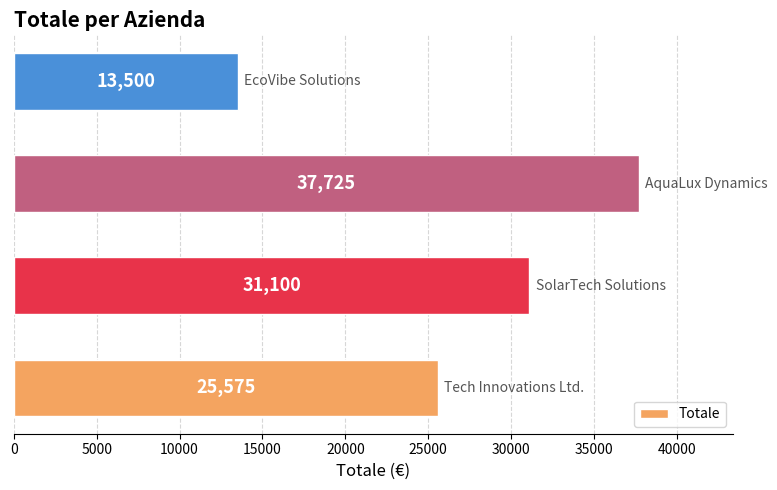

How many values are between 25575 and 37725?

3